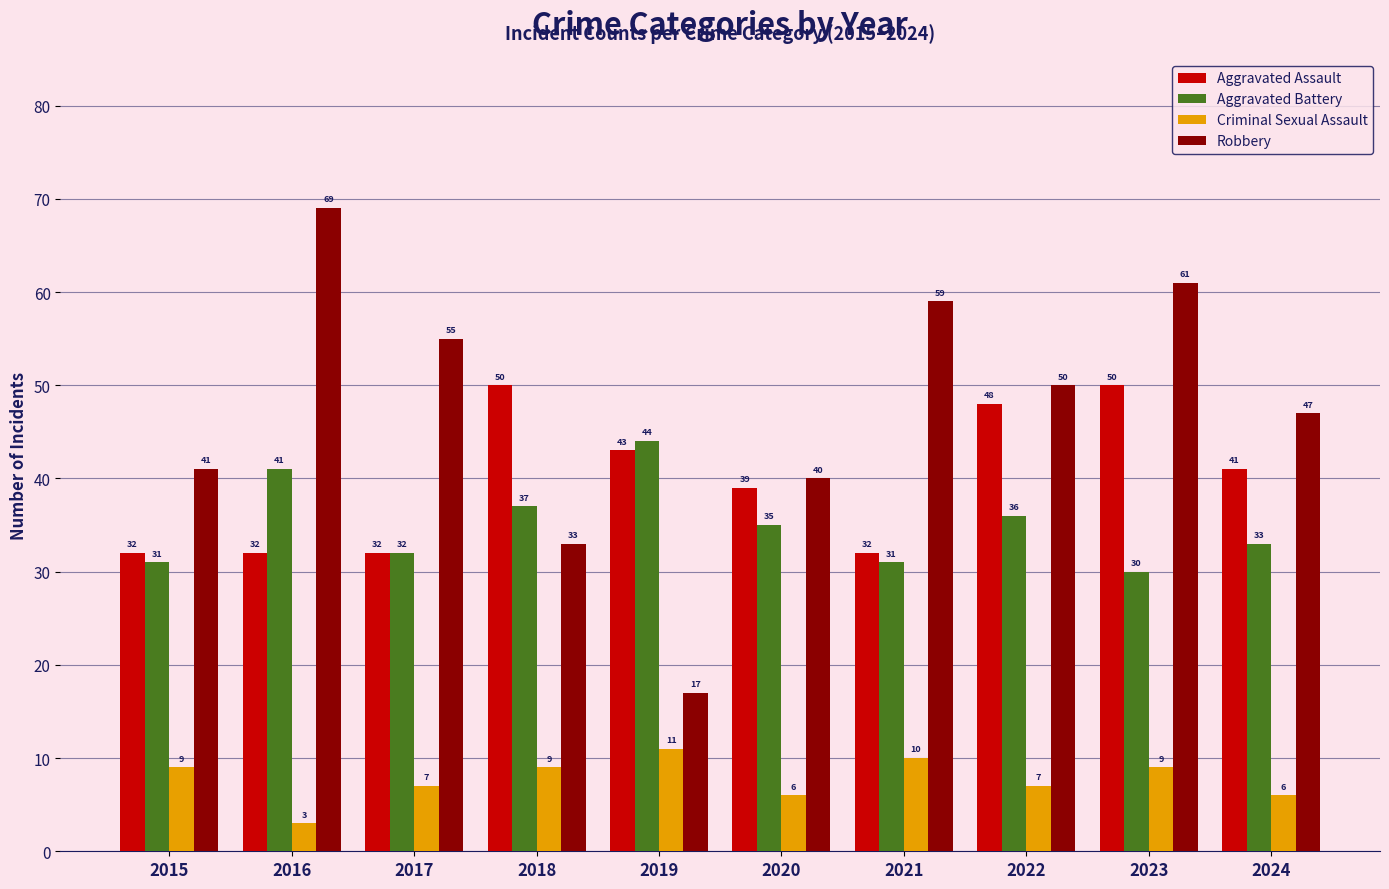

Reading left to right, what are all the values shown in this chart?

Aggravated Assault: 2015=32	2016=32	2017=32	2018=50	2019=43	2020=39	2021=32	2022=48	2023=50	2024=41
Aggravated Battery: 2015=31	2016=41	2017=32	2018=37	2019=44	2020=35	2021=31	2022=36	2023=30	2024=33
Criminal Sexual Assault: 2015=9	2016=3	2017=7	2018=9	2019=11	2020=6	2021=10	2022=7	2023=9	2024=6
Robbery: 2015=41	2016=69	2017=55	2018=33	2019=17	2020=40	2021=59	2022=50	2023=61	2024=47